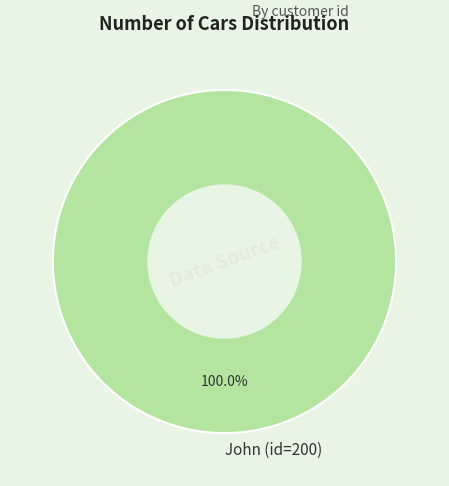

How many slices are in this pie chart?

1